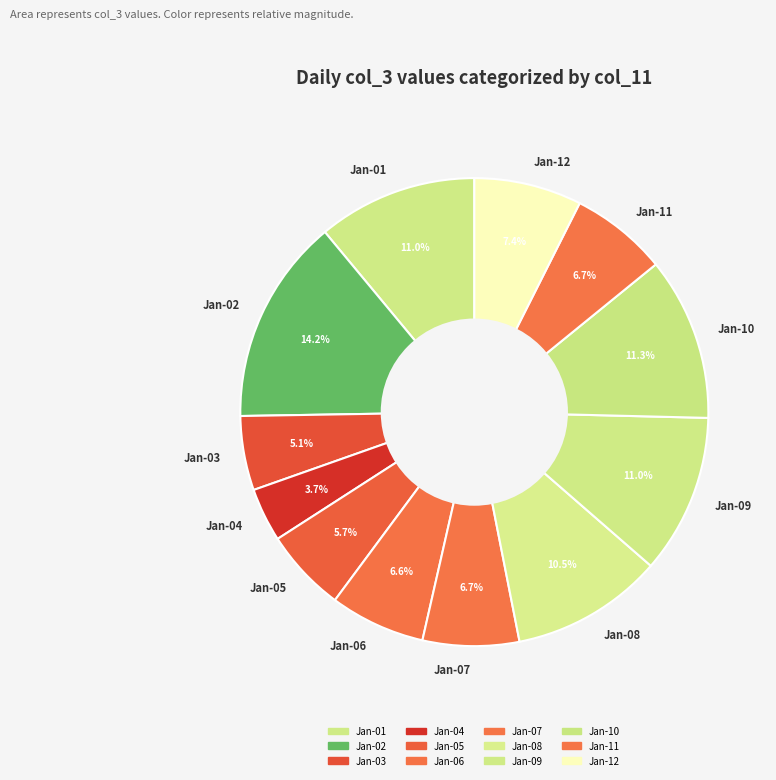

What is the ratio of the value at Jan-08 to the value at Jan-09?

1.0